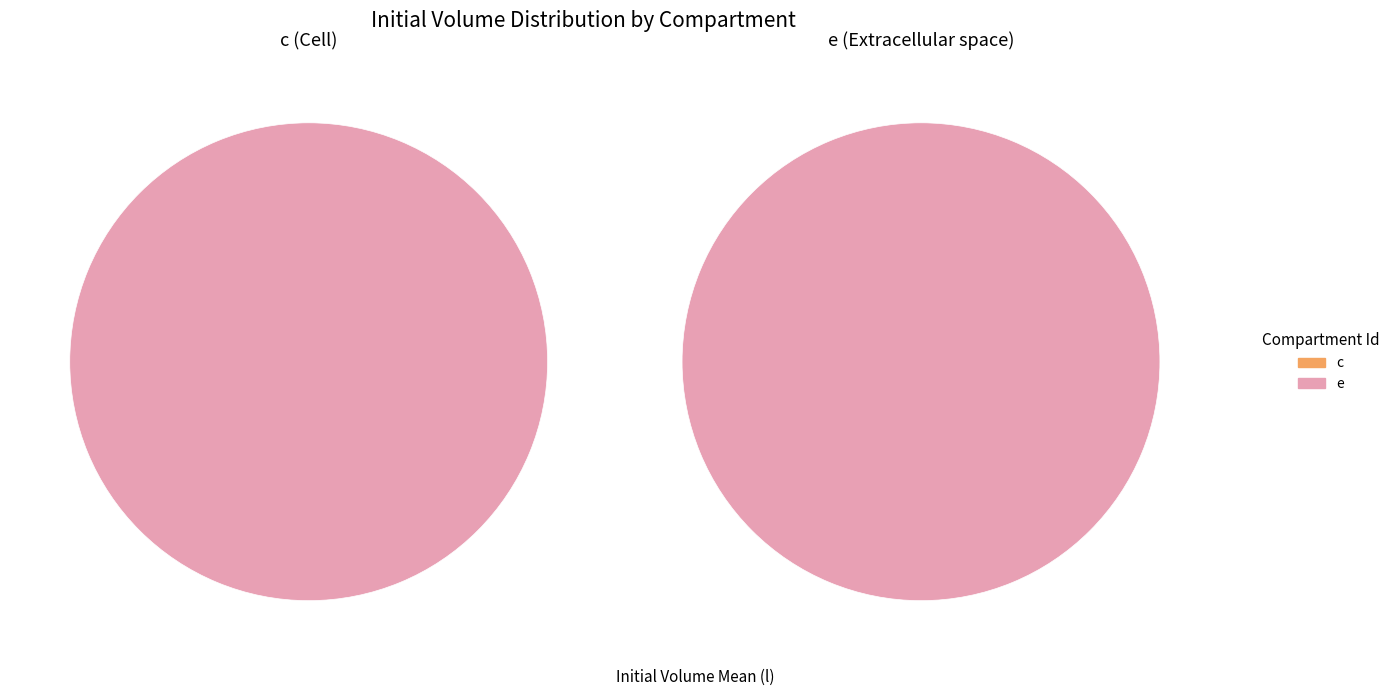

To the nearest percent, what is the difference between the c and e slice percentages?

100%